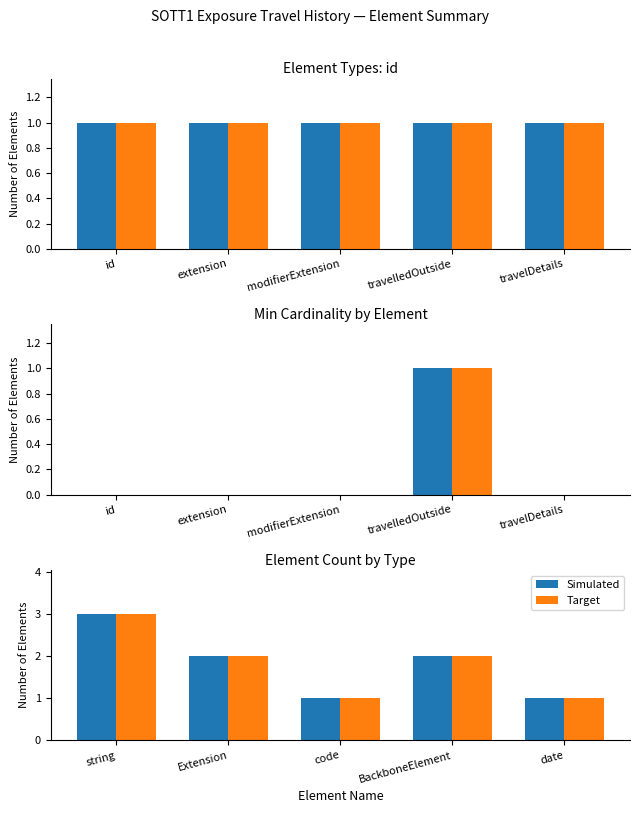

At which category is the sum across all series the highest?

string